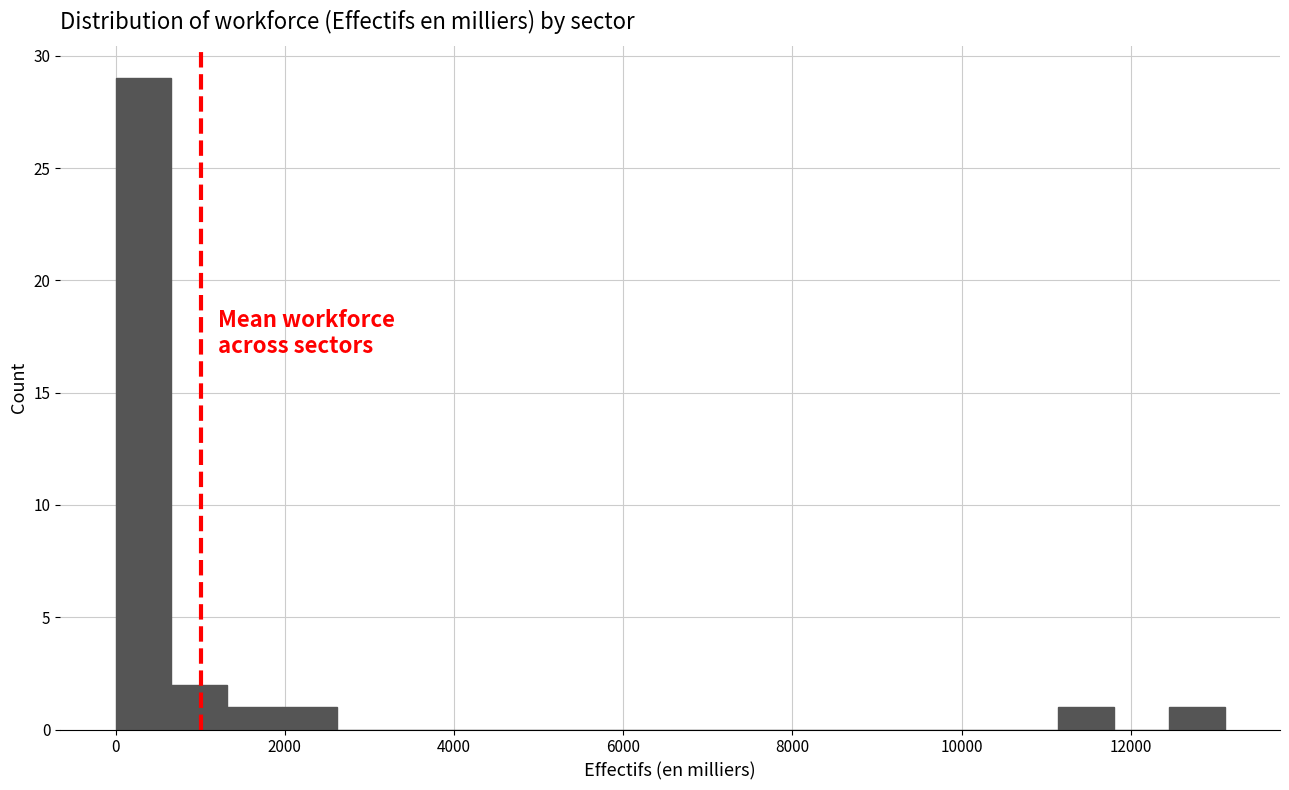

Around what value on the x-axis is the tallest bar? Give the approximate position of its centre, as read against the axis.

400